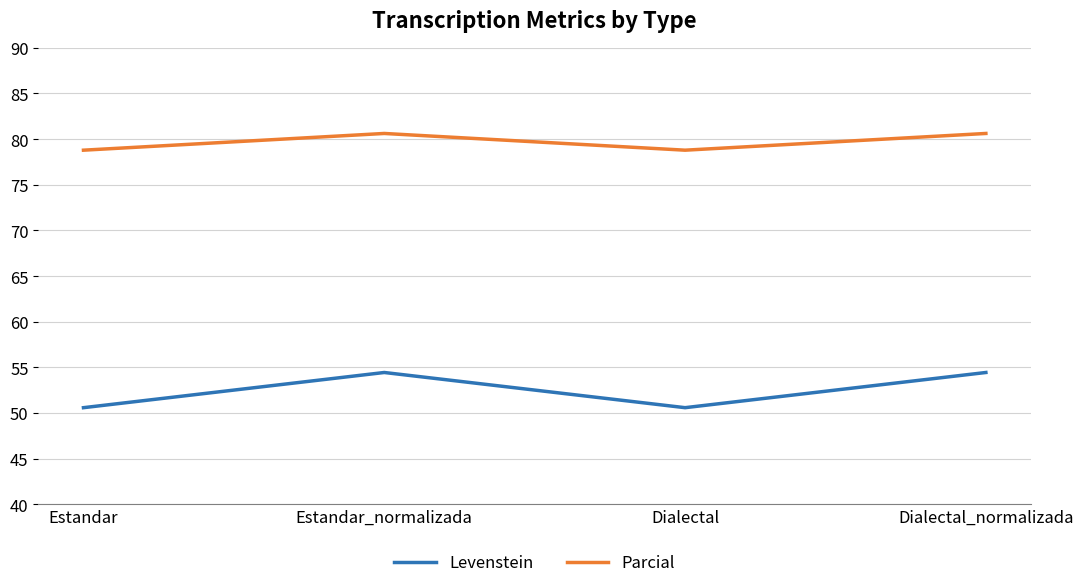

Where does the Parcial series first go above 80?

Estandar_normalizada